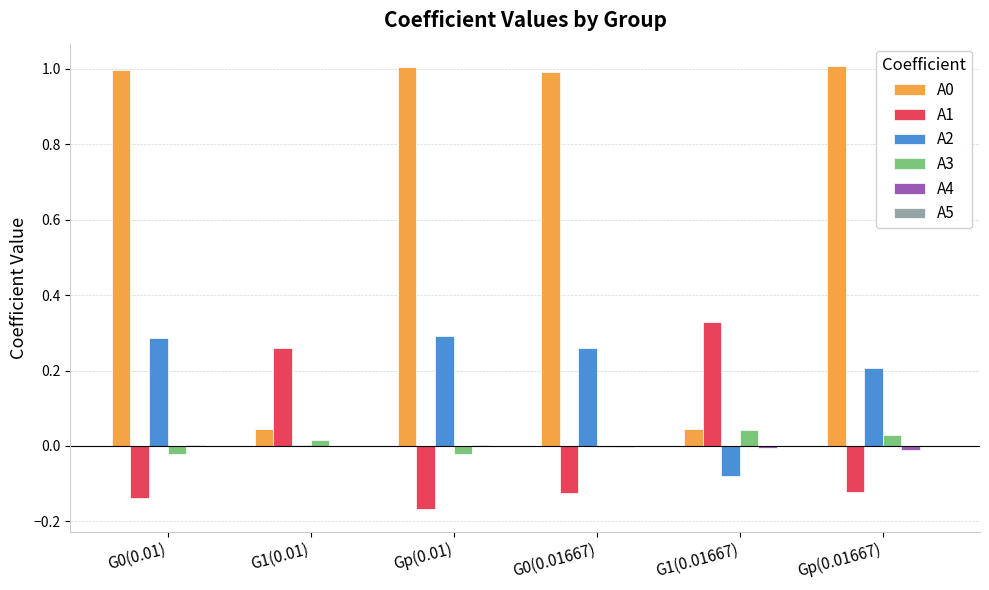

How many series are shown in this chart?

6